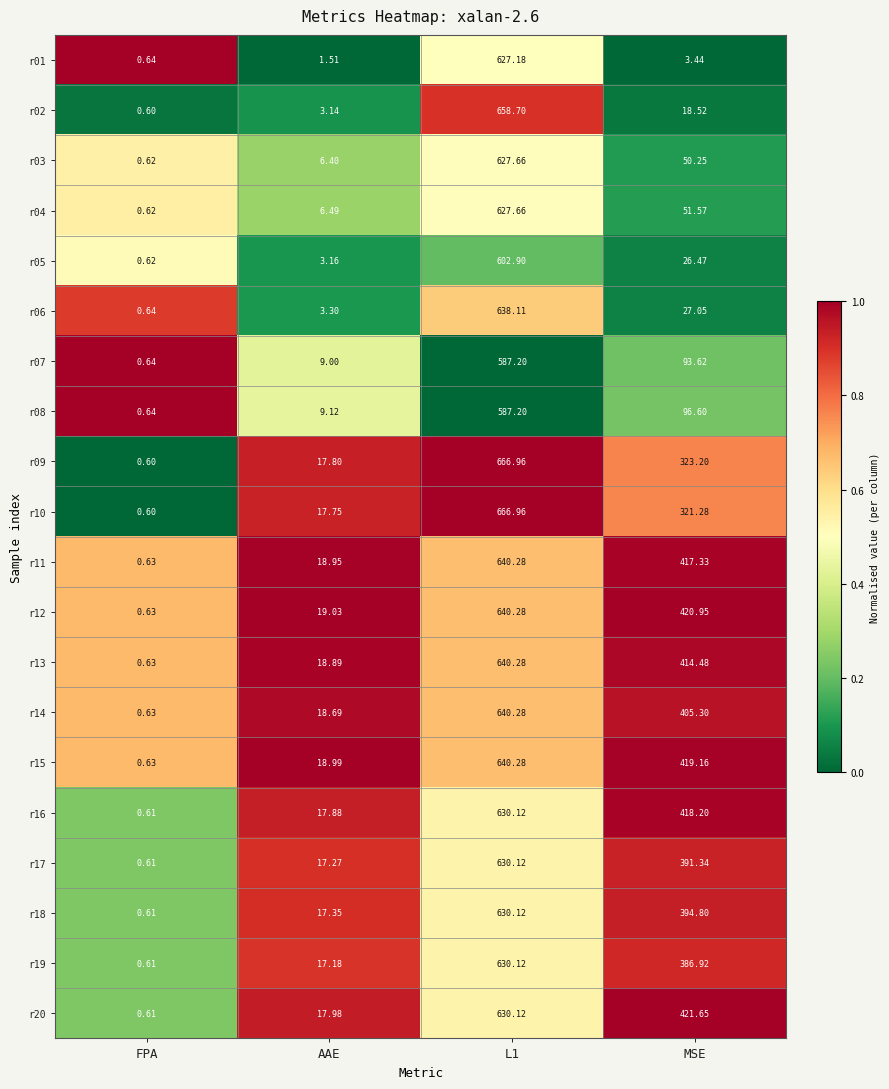

Which category has the lowest value across all series?

FPA